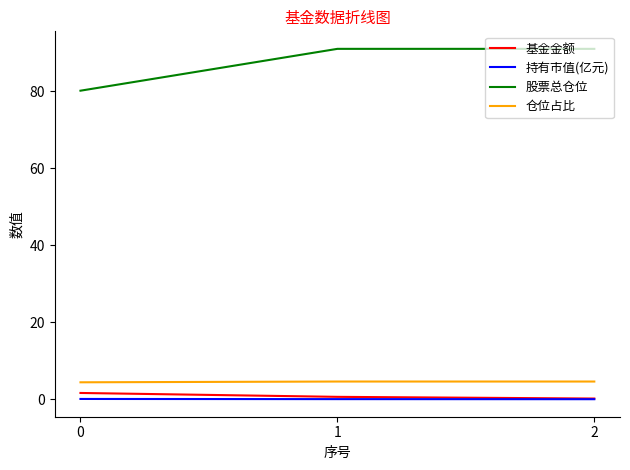

Does the chart display data point markers on the line(s)?

No